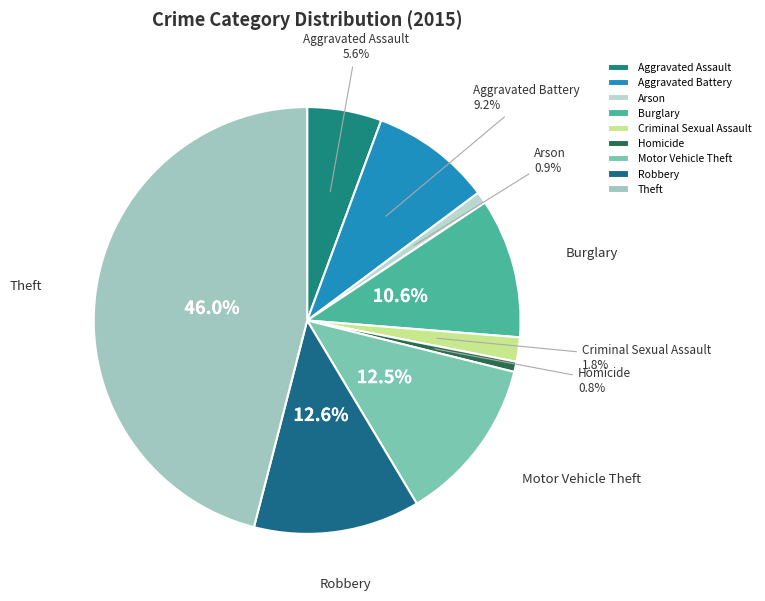

To the nearest percent, what is the difference between the largest and smallest slice percentages?

45%